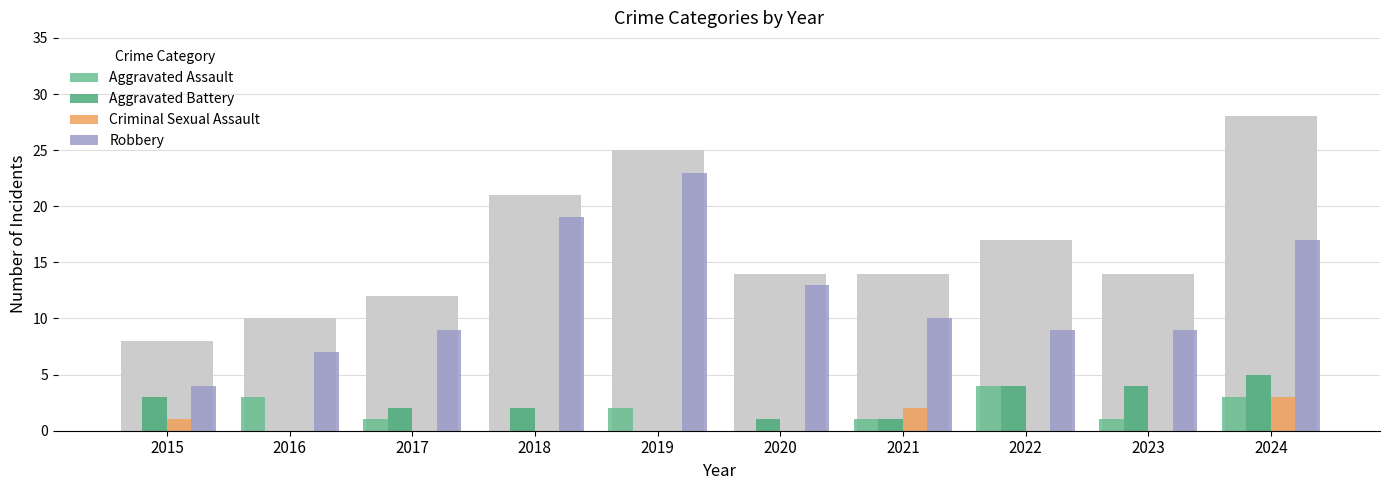

At 2020, list the series in order from smallest to largest.

Aggravated Assault, Criminal Sexual Assault, Aggravated Battery, Robbery